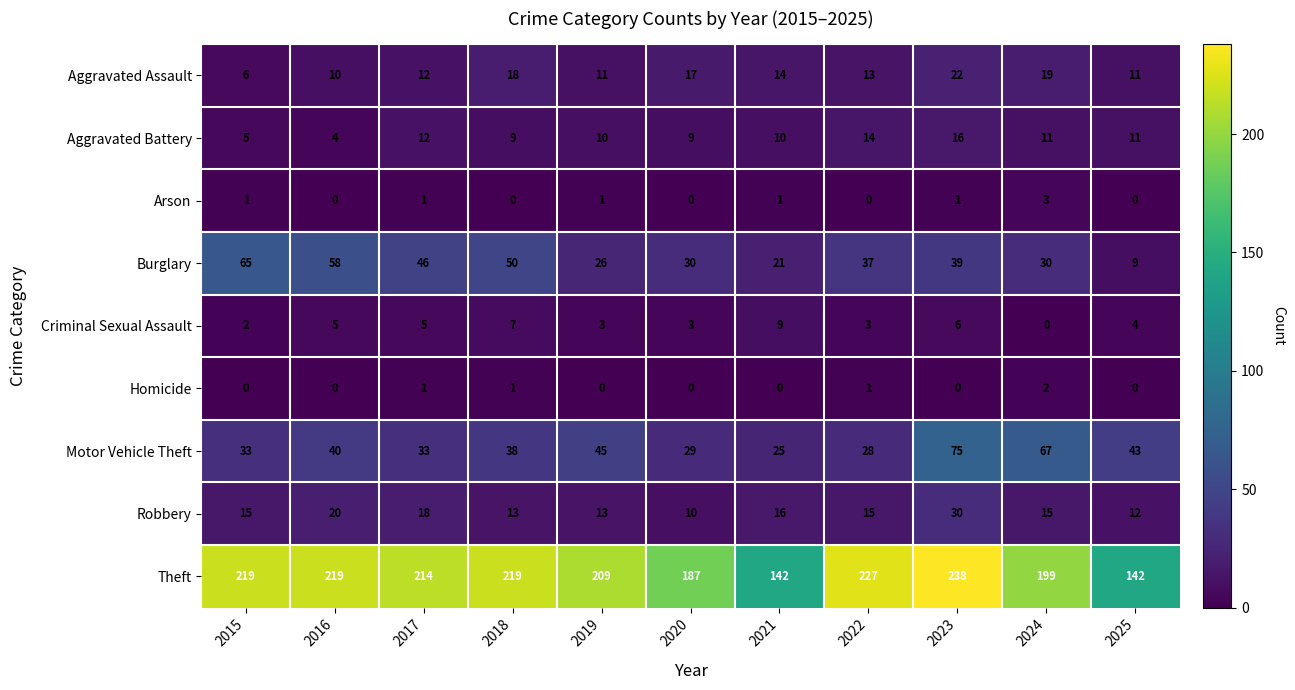

How many data points does each series have?

11